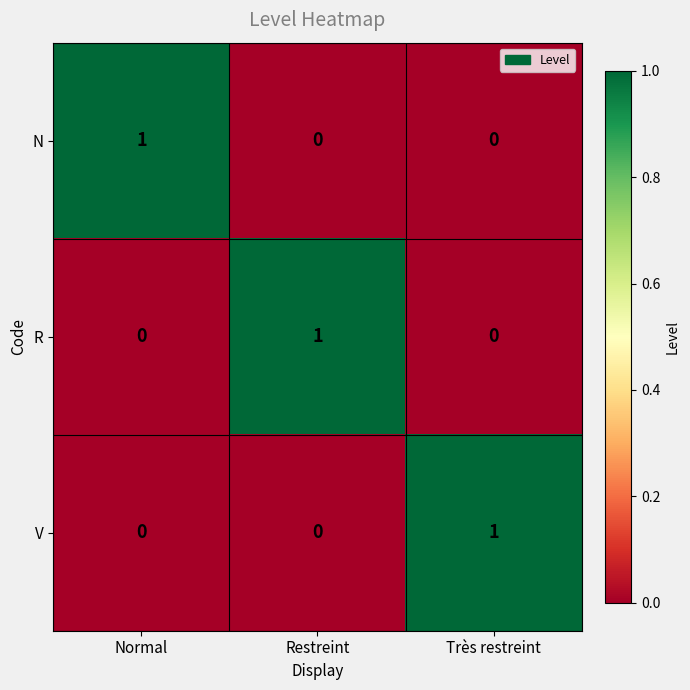

Is the value of R at Restreint greater than the value of V at Restreint?

Yes